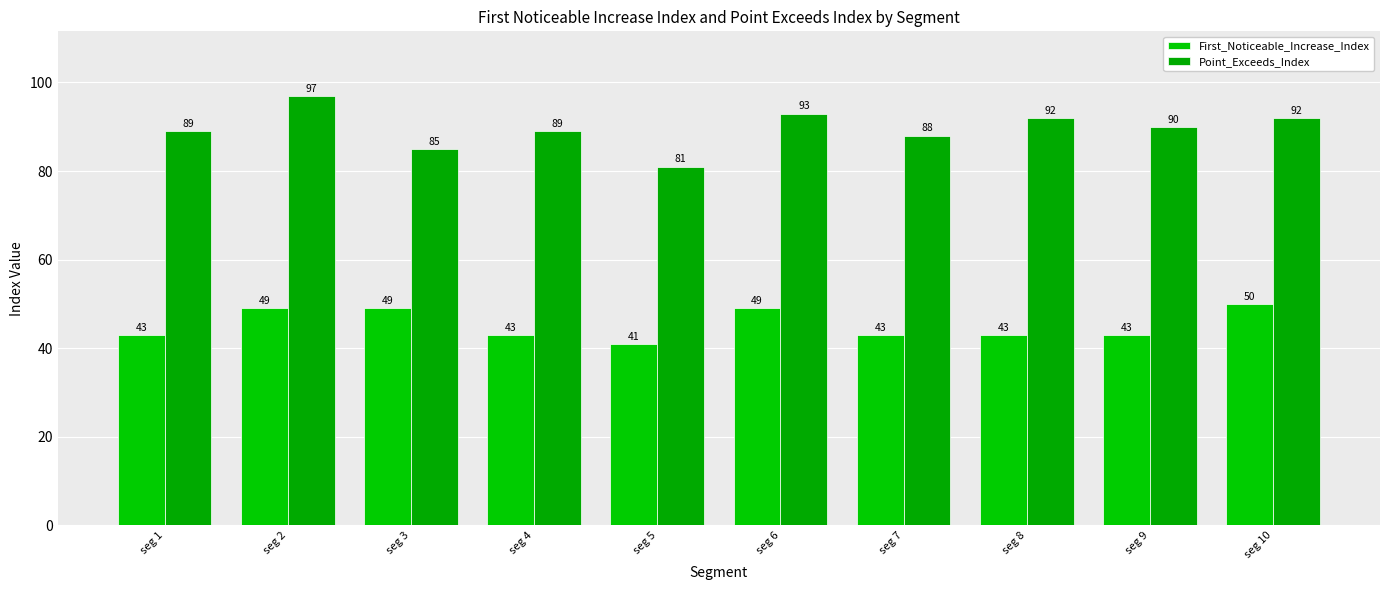

At which label does Point_Exceeds_Index first exceed 90?

seg 2